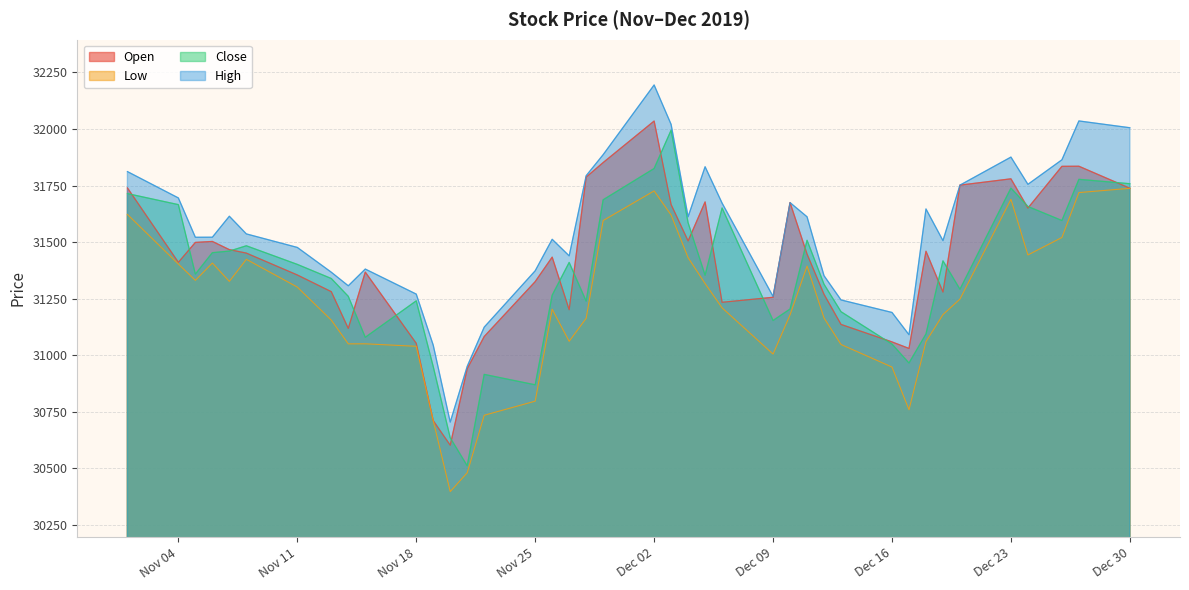

Reading right to left, list all the values displayed in this chart.

Open: 31738.3	31835.6	31835.2	31650.8	31780.0	31752.1	31279.5	31459.9	31030.3	31059.2	31136.5	31269.4	31447.5	31674.9	31256.4	31234.3	31677.8	31505.4	31666.1	32035.3	31851.9	31787.5	31201.6	31433.9	31325.6	31083.1	30940.8	30602.6	30711.2	31053.0	31367.7	31118.8	31281.2	31355.0	31451.7	31467.0	31503.2	31498.9	31410.9	31739.9
Low: 31738.0	31719.2	31520.7	31443.6	31689.5	31248.5	31180.0	31060.3	30759.4	30948.0	31047.8	31164.8	31394.3	31179.0	31005.5	31209.7	31317.0	31431.4	31620.0	31726.6	31595.7	31163.6	31061.8	31203.6	30797.3	30735.0	30481.0	30397.7	30711.2	31039.8	31050.8	31050.6	31155.5	31301.5	31424.2	31326.7	31407.8	31331.2	31403.4	31622.7
Close: 31758.4	31777.7	31595.7	31657.8	31739.0	31291.9	31417.5	31094.4	30965.9	31049.5	31192.7	31314.0	31508.4	31204.5	31153.8	31651.1	31354.0	31585.8	31994.9	31825.6	31687.4	31239.5	31410.5	31265.7	30869.6	30915.6	30511.7	30635.3	30950.0	31240.8	31079.6	31260.6	31339.4	31401.8	31484.1	31460.6	31453.6	31358.9	31666.0	31714.8
High: 32005.8	32035.8	31864.0	31755.7	31876.1	31752.1	31506.8	31646.8	31091.0	31189.4	31244.7	31351.7	31612.2	31674.9	31260.2	31672.8	31833.4	31612.5	32020.6	32194.8	31886.8	31793.8	31439.6	31512.8	31373.5	31124.5	30951.3	30704.9	31044.8	31270.5	31381.2	31307.2	31367.2	31476.8	31536.6	31614.7	31522.0	31521.7	31695.5	31812.0